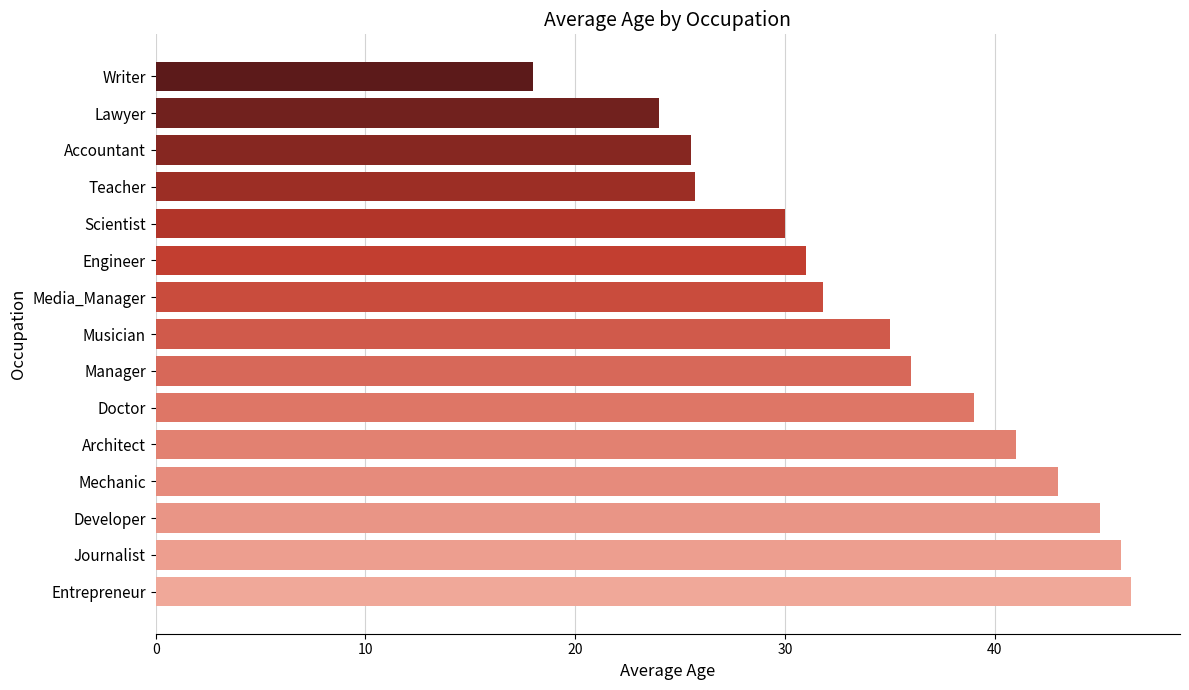

Which label corresponds to the smallest value in the chart?

Writer